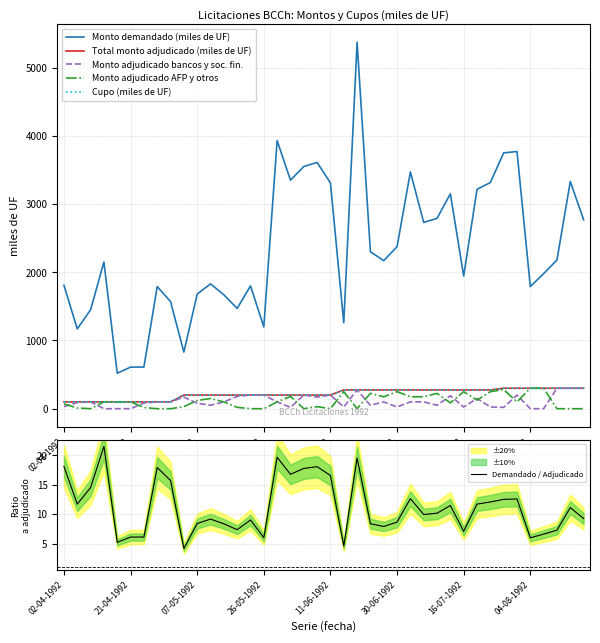

Is it true that Demandado / Adjudicado equals 8.4 at 07-05-1992?

True